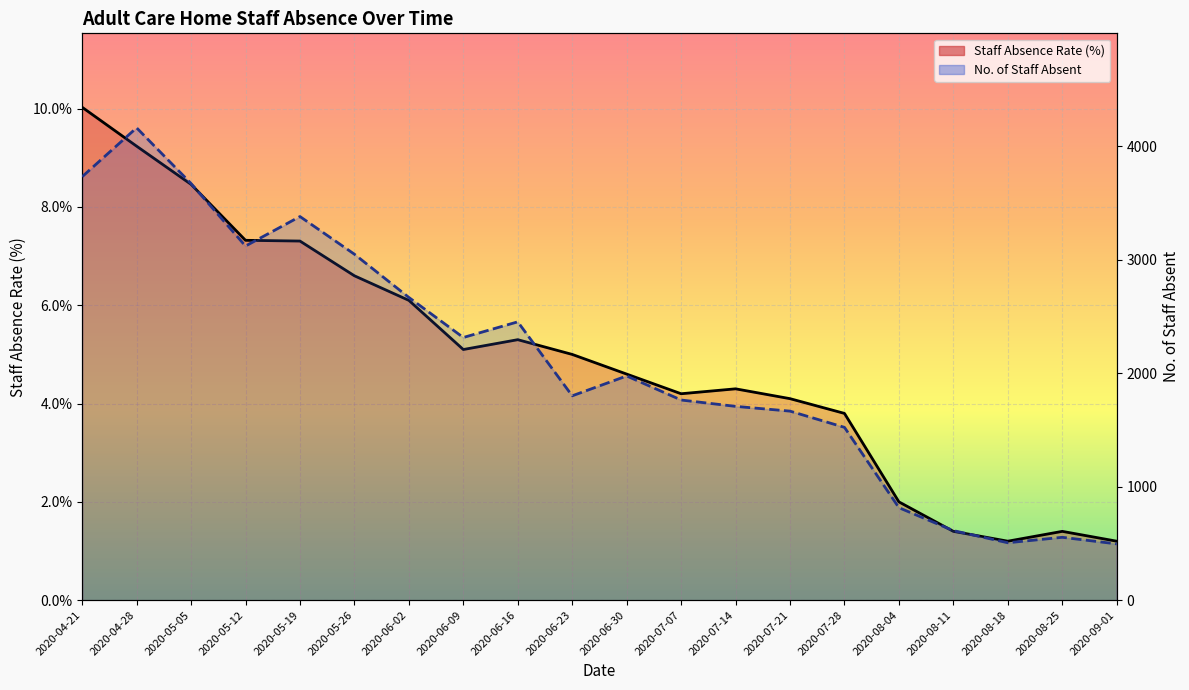

Reading left to right, what are all the values shown in this chart?

Staff Absence Rate (%): 2020-04-21=10.0	2020-04-28=9.2	2020-05-05=8.5	2020-05-12=7.3	2020-05-19=7.3	2020-05-26=6.6	2020-06-02=6.1	2020-06-09=5.1	2020-06-16=5.3	2020-06-23=5.0	2020-06-30=4.6	2020-07-07=4.2	2020-07-14=4.3	2020-07-21=4.1	2020-07-28=3.8	2020-08-04=2.0	2020-08-11=1.4	2020-08-18=1.2	2020-08-25=1.4	2020-09-01=1.2
No. of Staff Absent: 2020-04-21=3732.0	2020-04-28=4163.0	2020-05-05=3672.0	2020-05-12=3121.0	2020-05-19=3381.0	2020-05-26=3049.0	2020-06-02=2668.0	2020-06-09=2315.0	2020-06-16=2453.0	2020-06-23=1801.0	2020-06-30=1976.0	2020-07-07=1764.0	2020-07-14=1708.0	2020-07-21=1666.0	2020-07-28=1523.0	2020-08-04=815.0	2020-08-11=613.0	2020-08-18=506.0	2020-08-25=554.0	2020-09-01=496.0